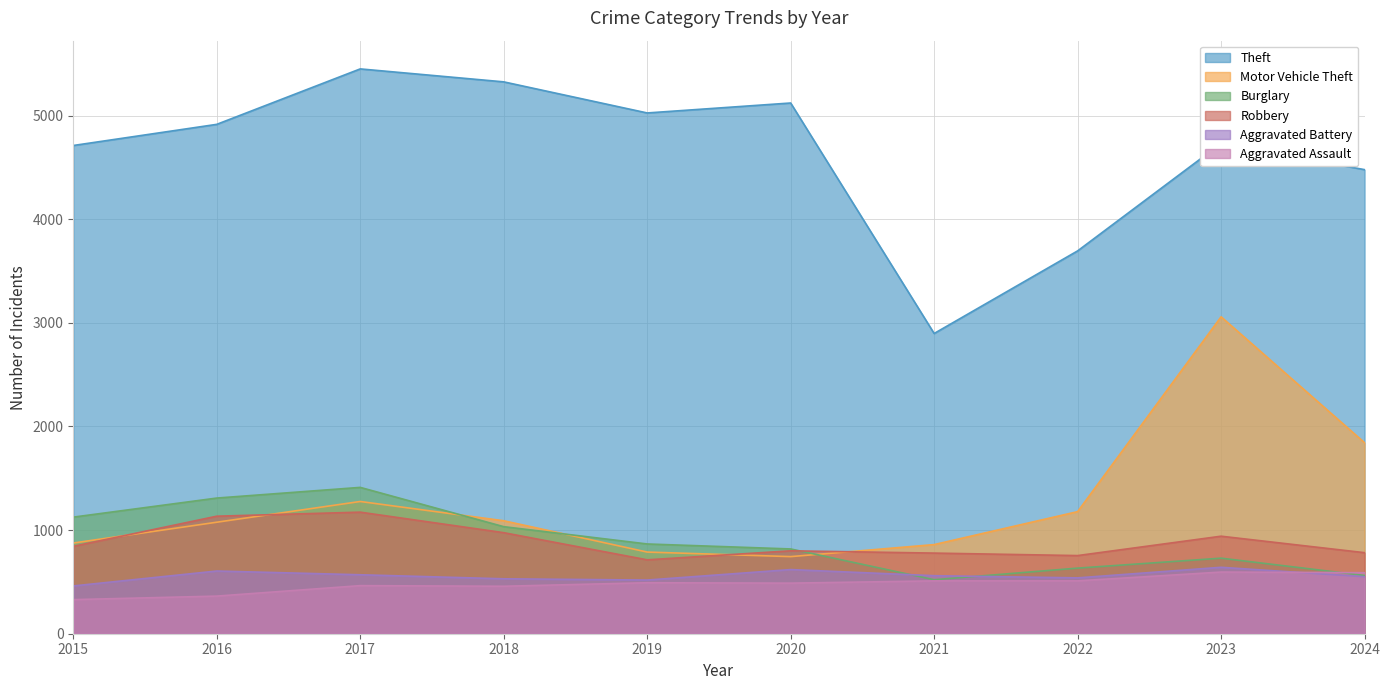

How many lines are shown in the chart?

6